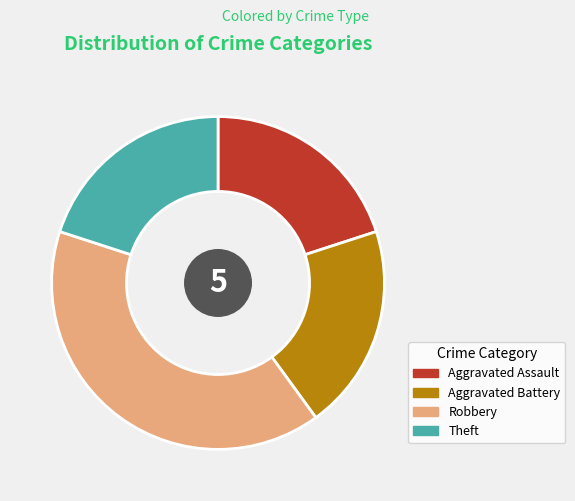

True or false: Theft accounts for 20% of the total.

True